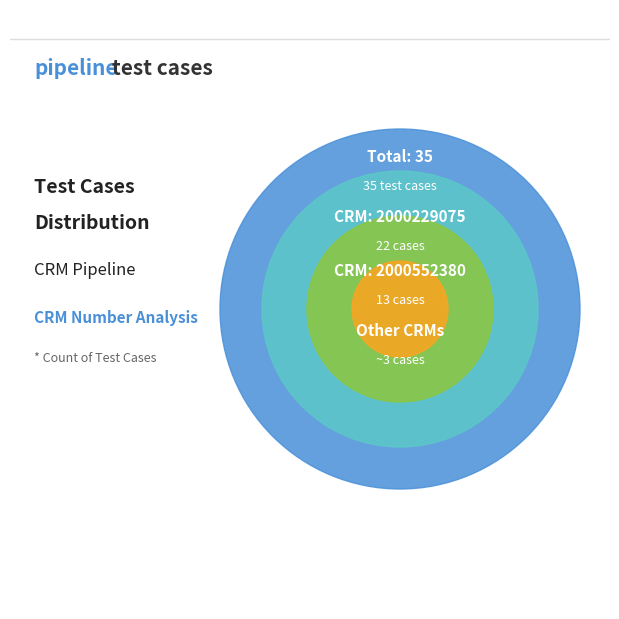

To the nearest percent, what is the average slice percentage?

50%